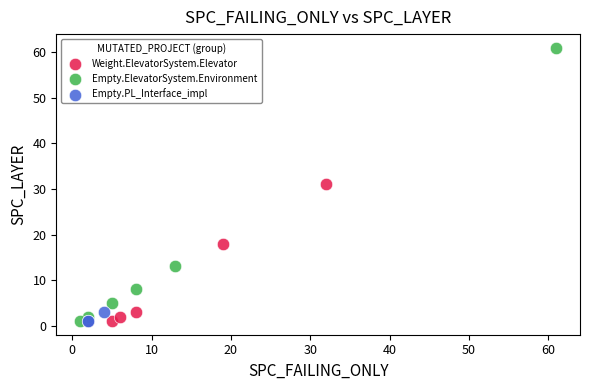

Which series has the widest spread of Y values?

Empty.ElevatorSystem.Environment